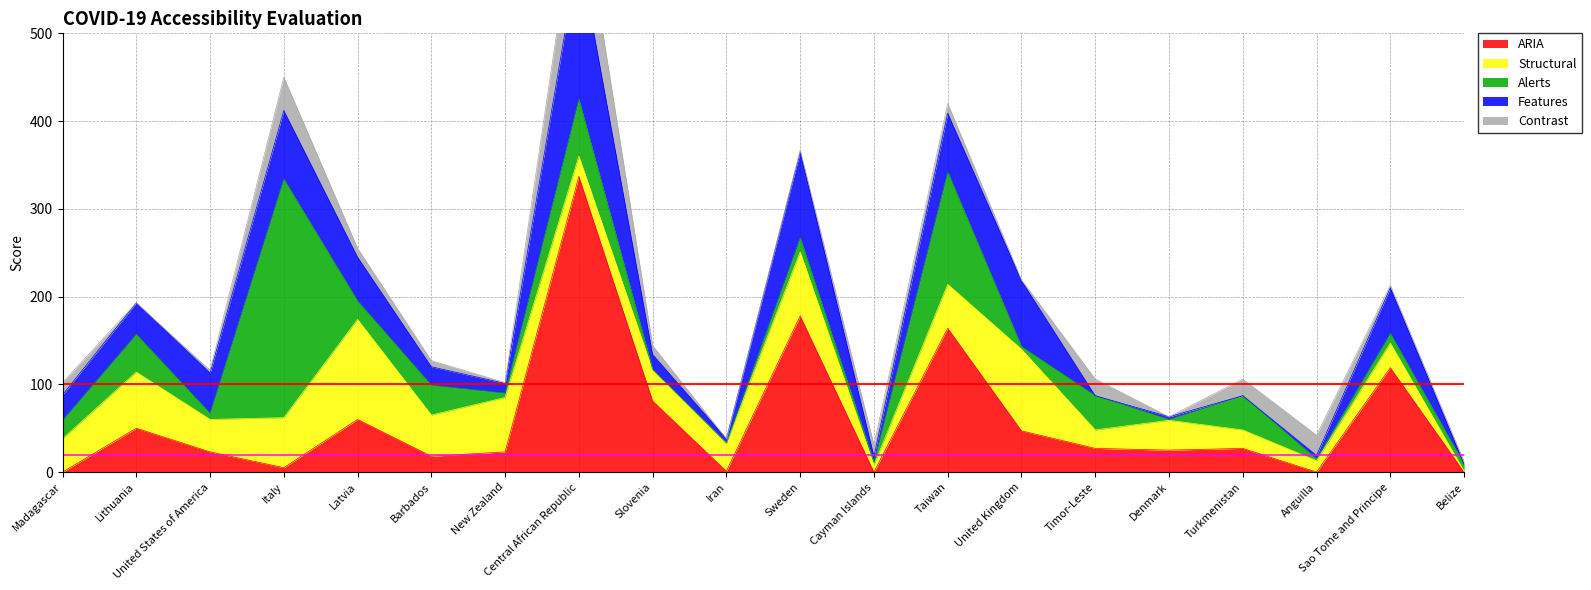

At which label does Contrast reach its minimum?

Lithuania